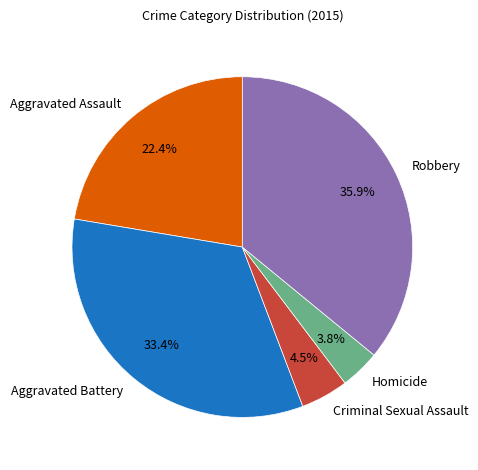

What percentage is the Homicide slice, to the nearest percent?

4%